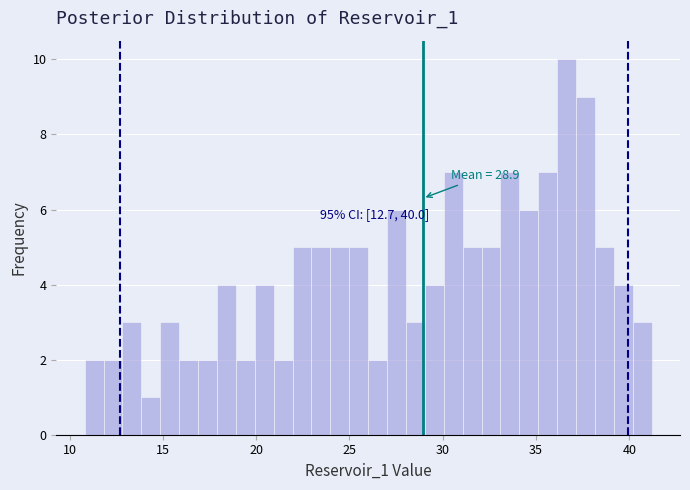

Read against the x-axis, roughly where is the centre of the tallest bar?

36.5